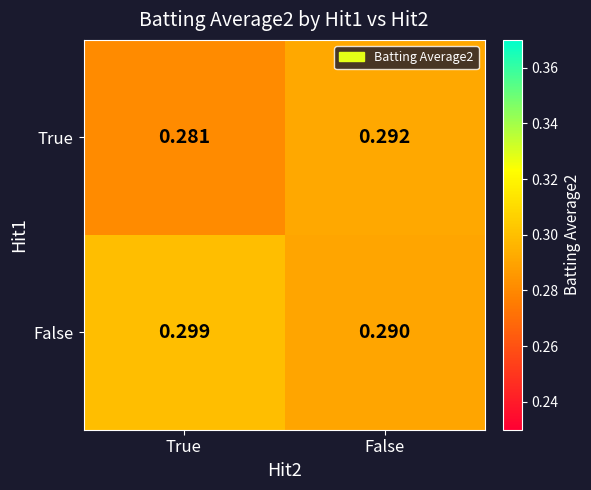

Which series has the largest range (max minus min)?

True